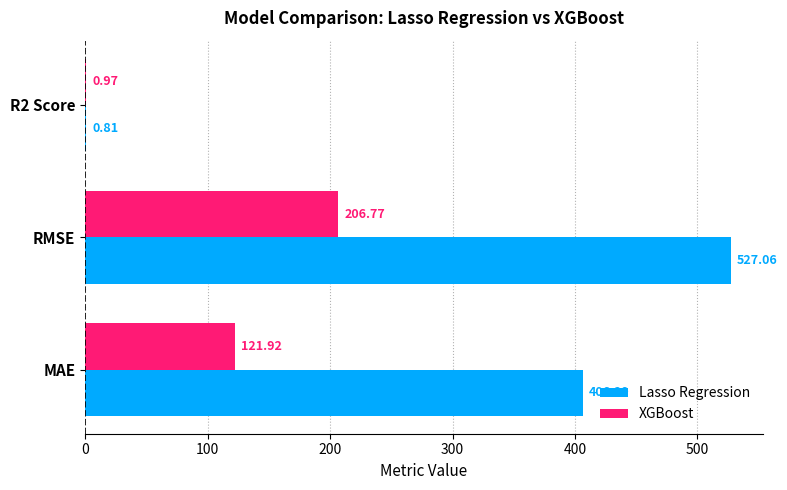

Between MAE and RMSE, which series saw the biggest shift?

Lasso Regression